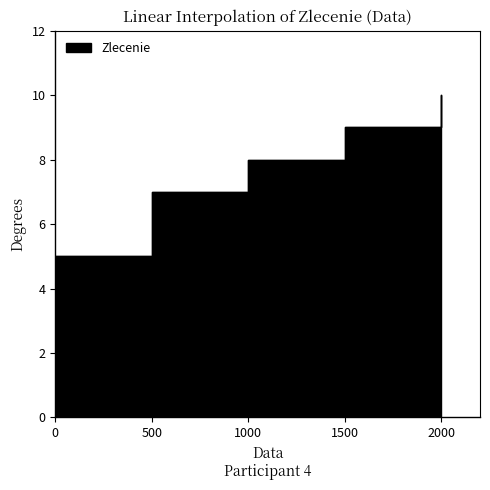

Does the chart display data point markers on the line(s)?

No